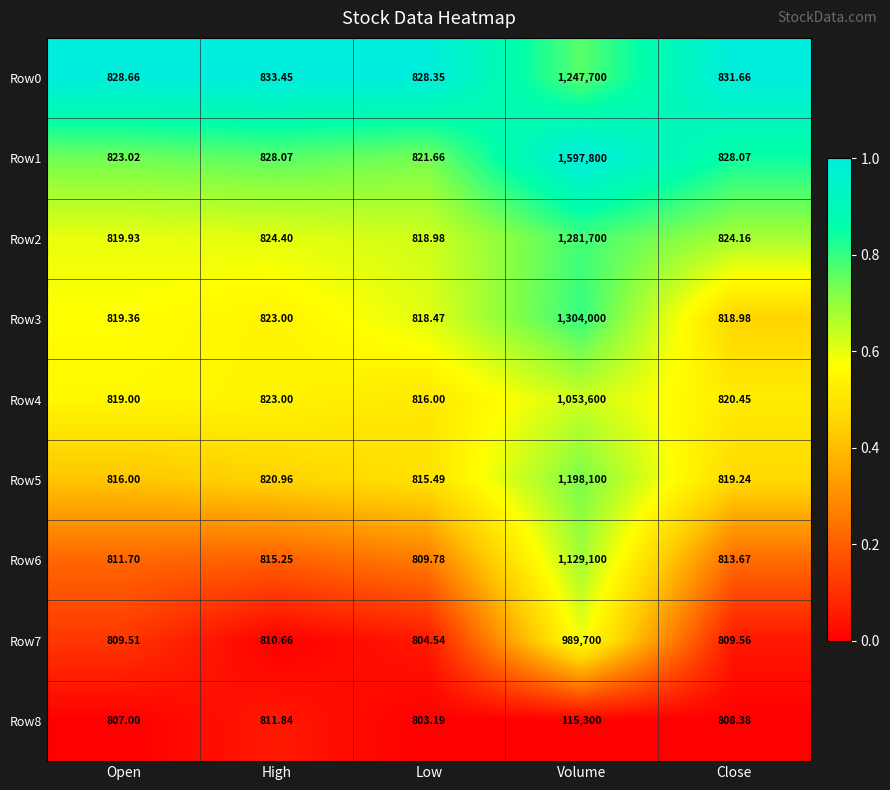

Which category has the highest value across all series?

Volume